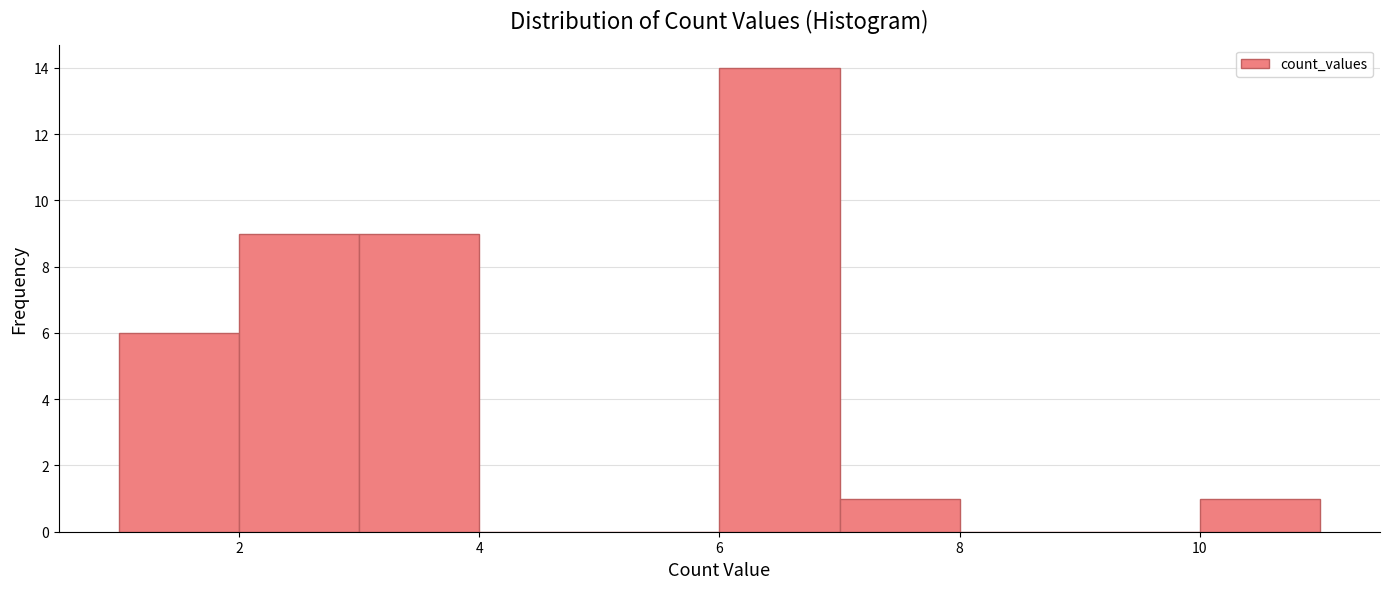

Over which range of the x-axis is the bar tallest?

6 to 7